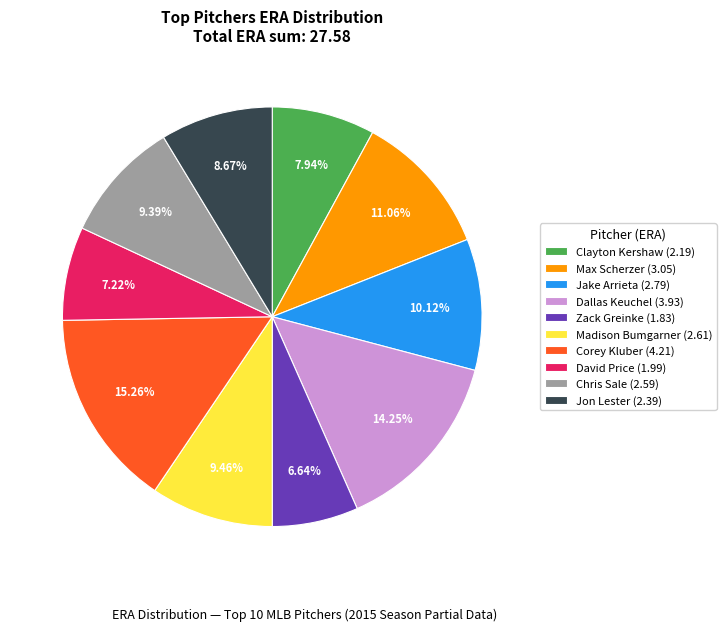

What is the total percentage of Madison Bumgarner and Max Scherzer?

20.5%